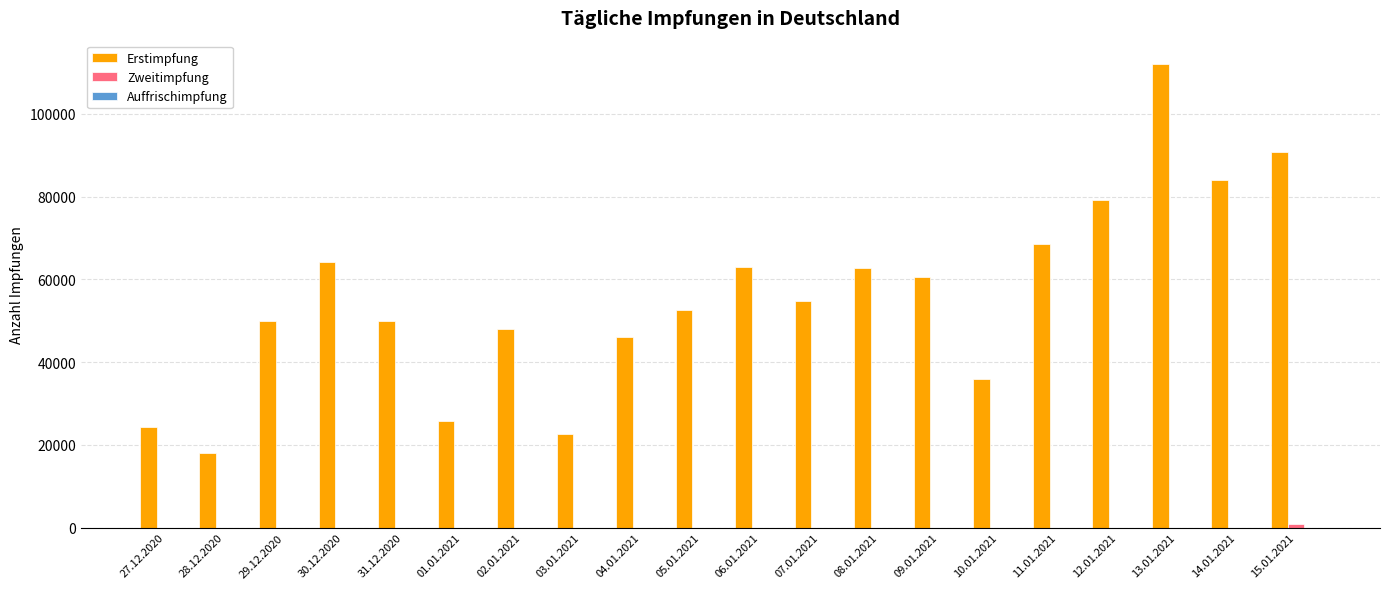

Does the chart contain stacked bars?

No